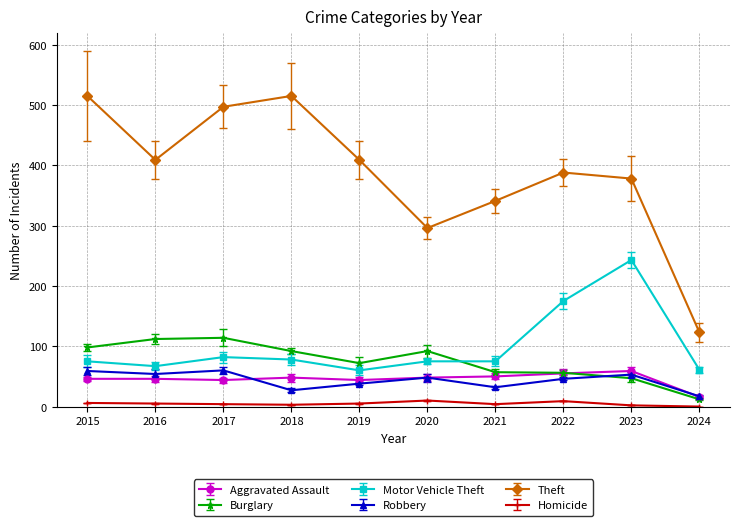

At which label does Aggravated Assault first exceed 48?

2021